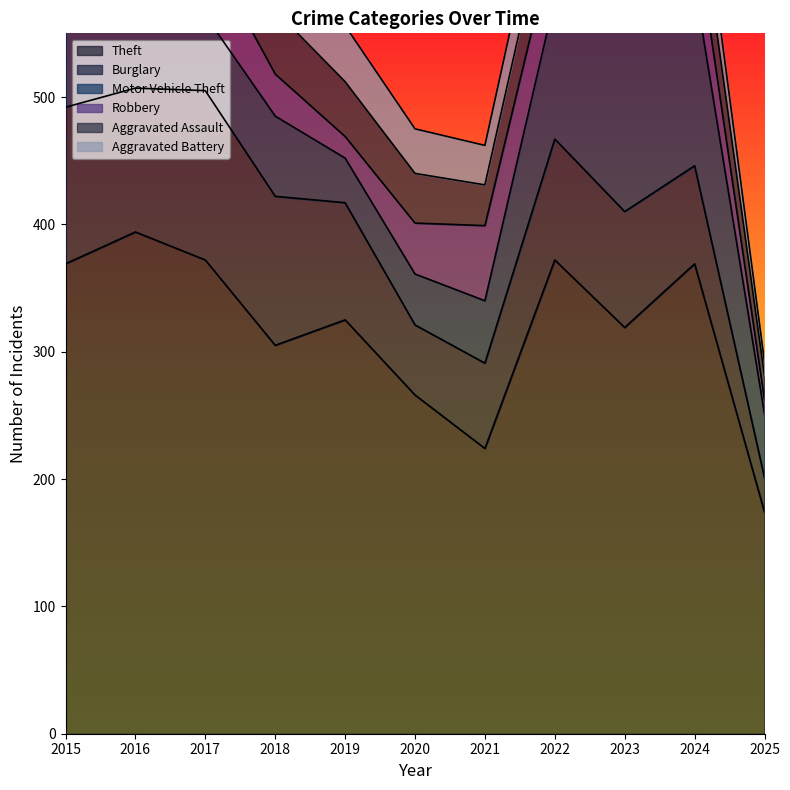

Which series has the widest spread of values?

Theft